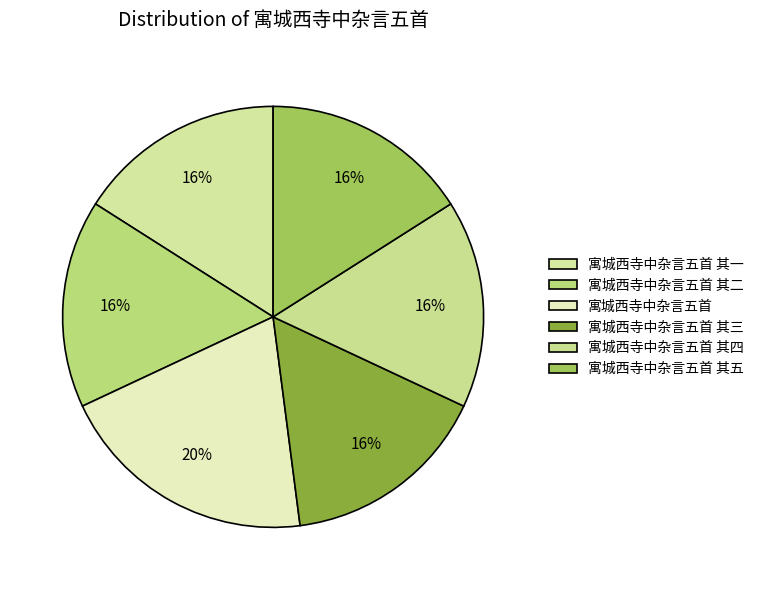

Is there any slice that represents more than half of the pie?

No